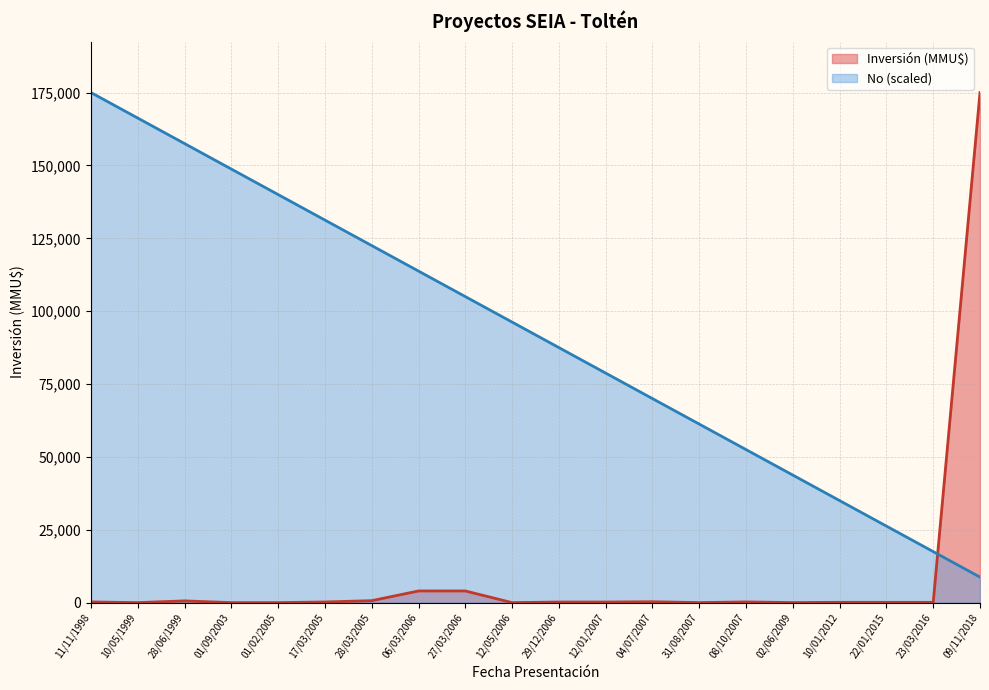

What is the smallest value displayed?

0